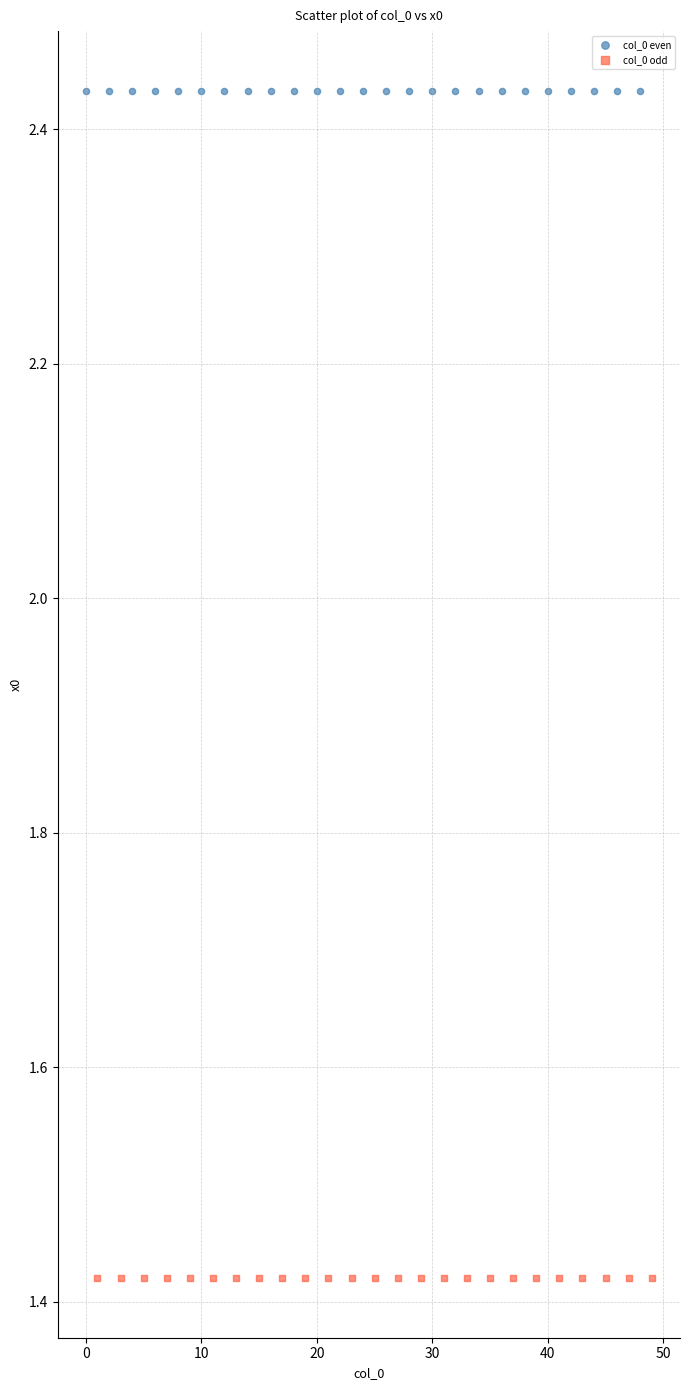

Which series contains the lowest Y value?

col_0 odd